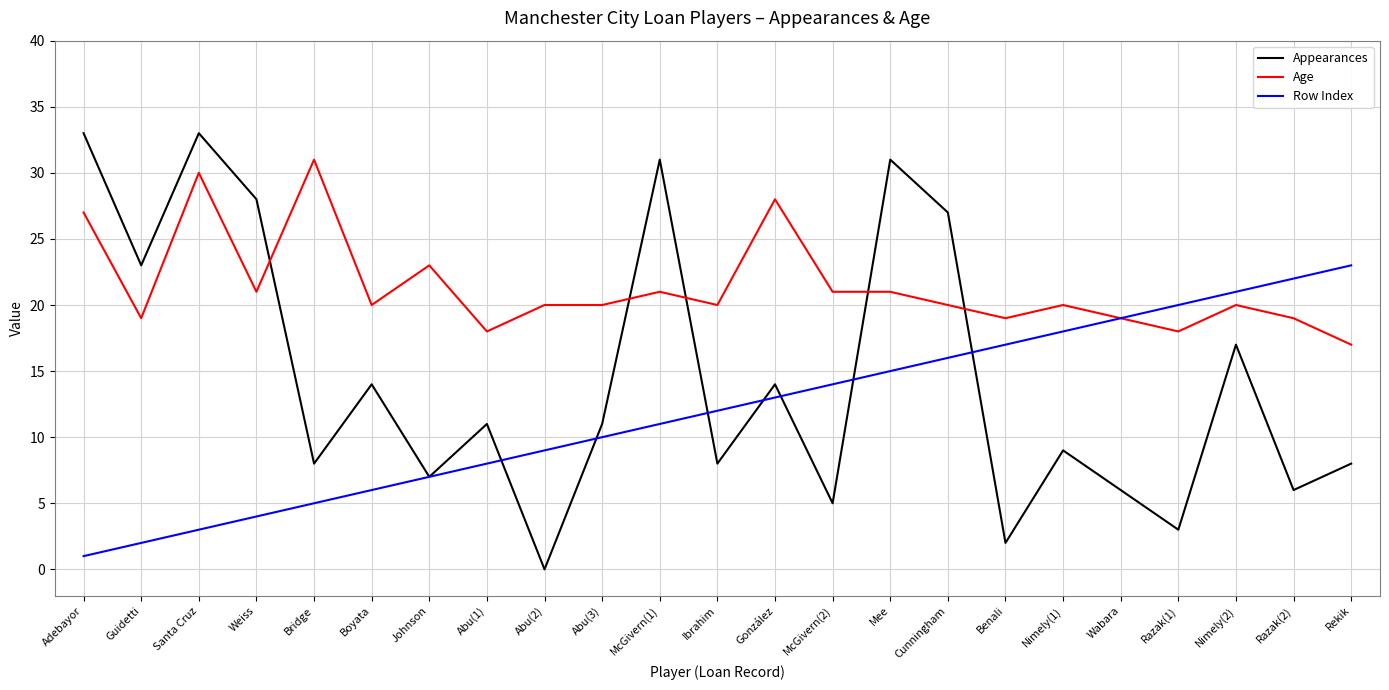

Is this an area chart (filled region under the line)?

No